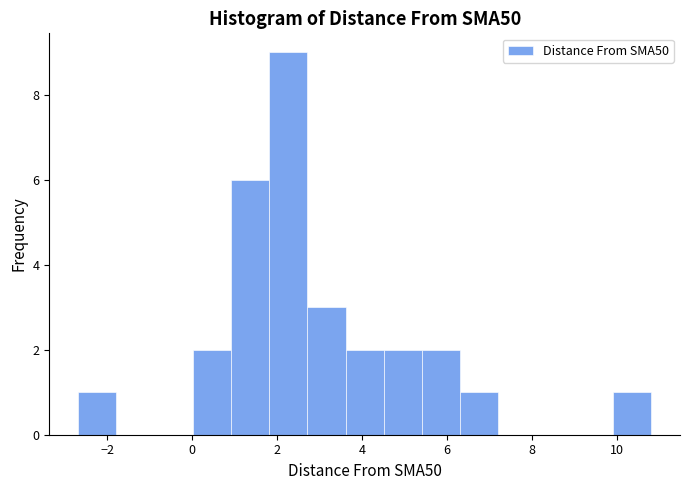

What is the height of the bar covering 2.8 to 3.6 on the x-axis? Neither the bar edges nor the heights are printed on the chart, so give them approximately, as read against the axes.

3